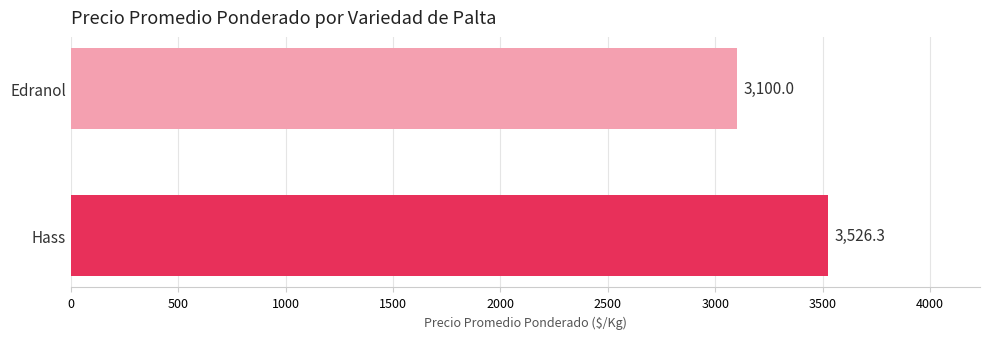

Are the bars grouped side by side (vs. stacked)?

No